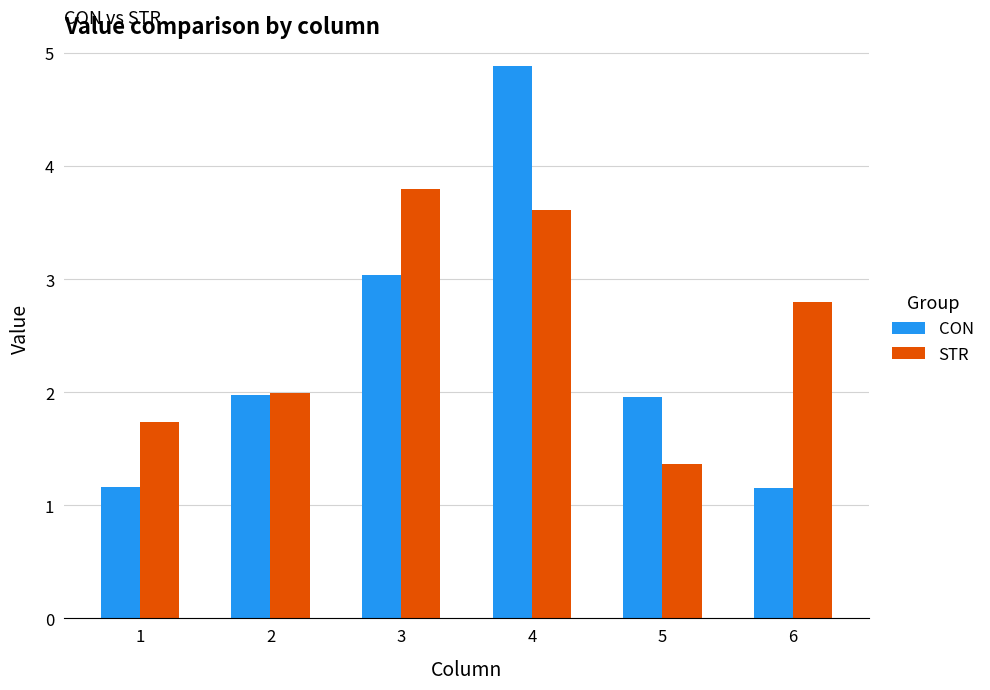

How many groups of bars are there?

6